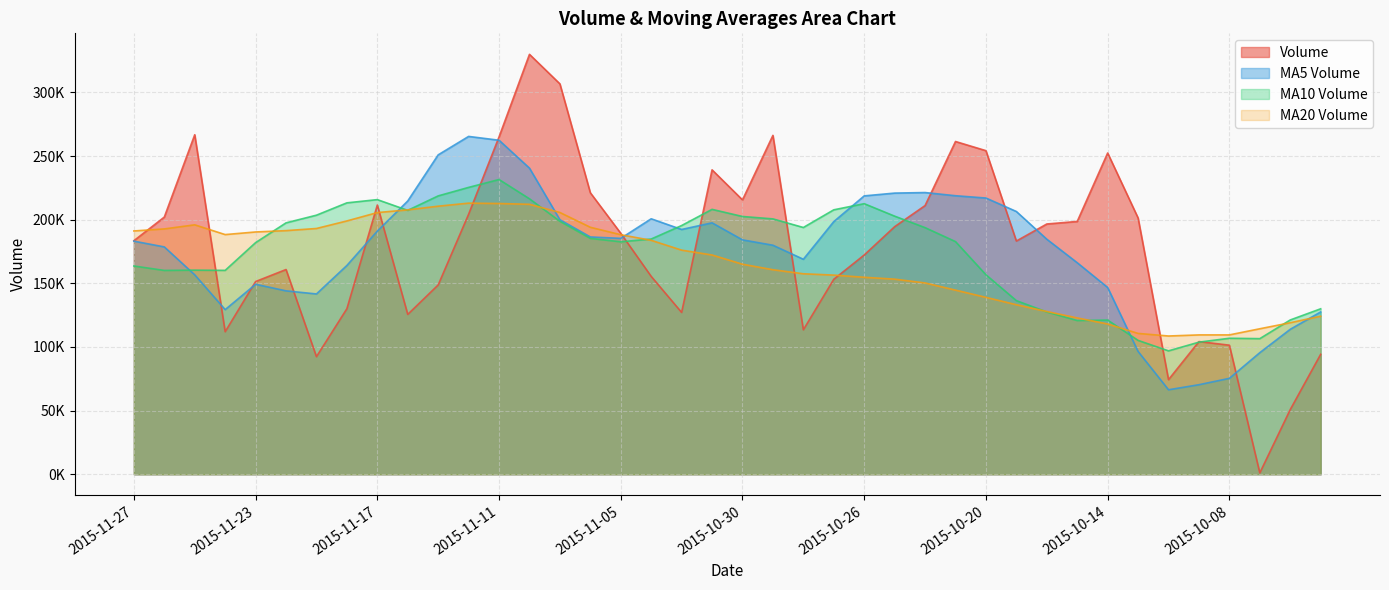

Which series has the widest spread of values?

Volume